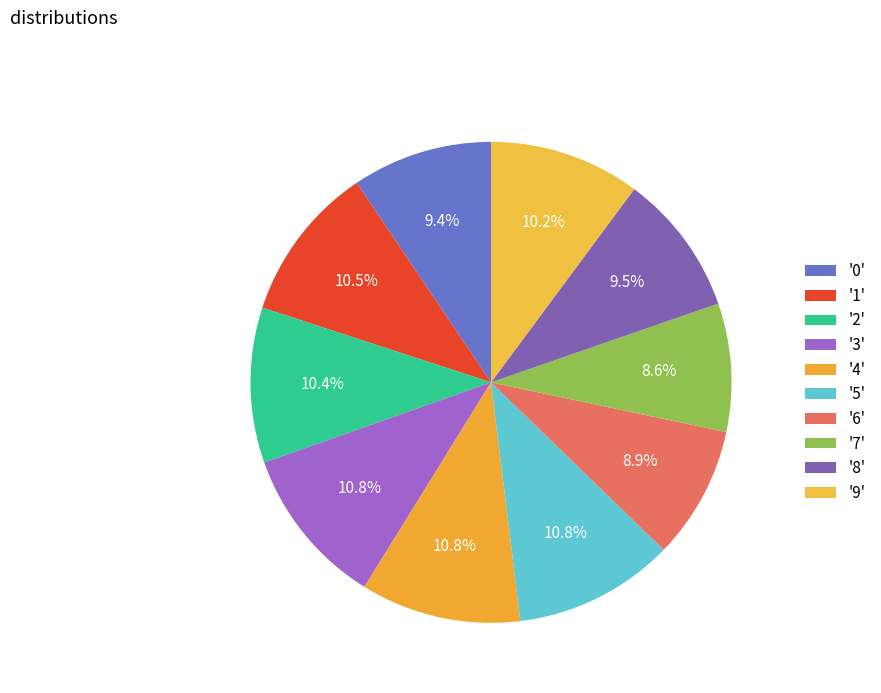

Count the number of slices in the pie.

10